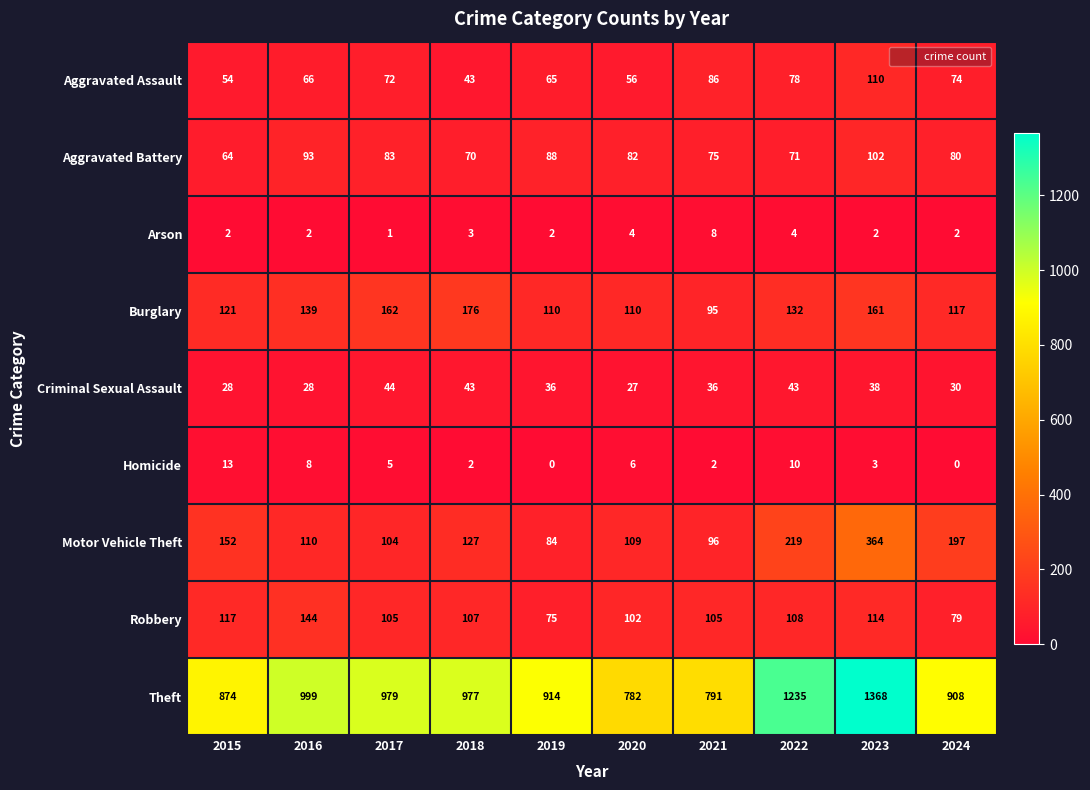

What is the approximate value of Robbery at 2023, to the nearest 10?

110